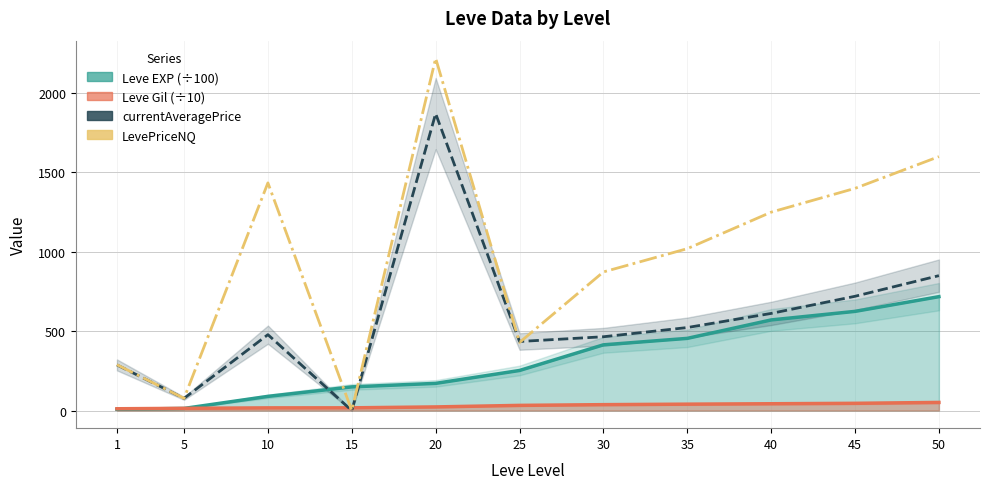

Does the chart display data point markers on the line(s)?

No